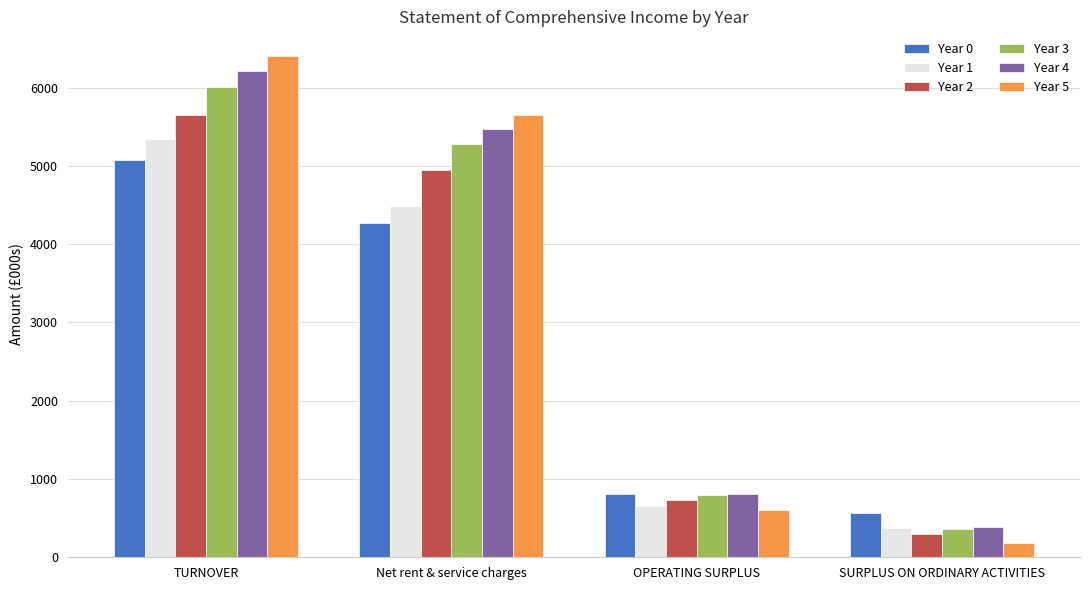

Are the bars horizontal?

No